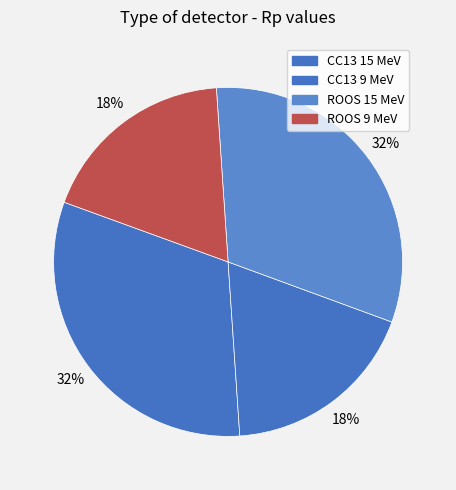

What percentage is the CC13 15 MeV slice, to the nearest percent?

32%